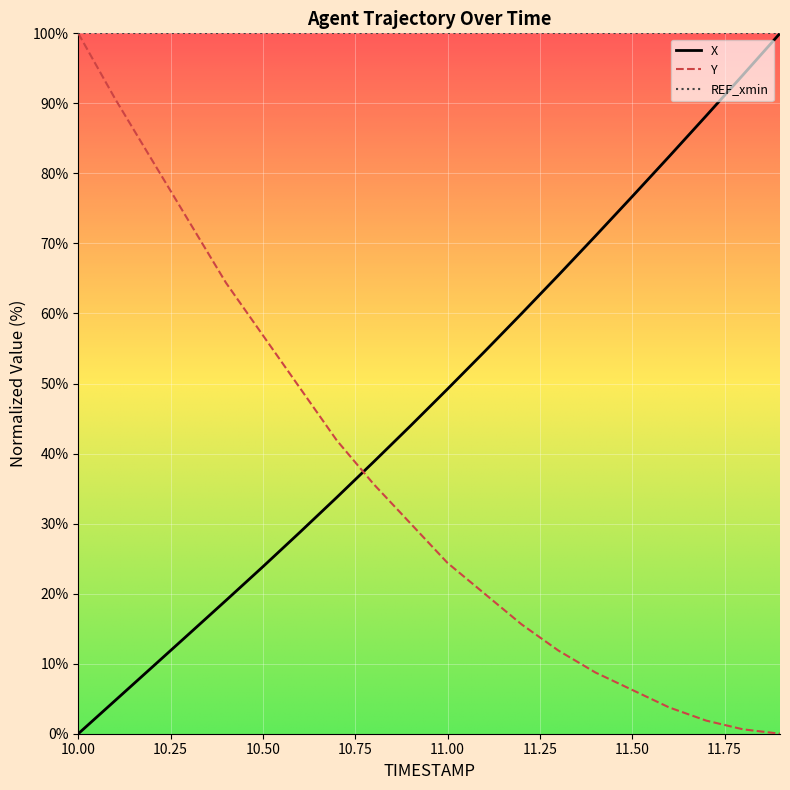

List the series in order of their overall mean, lowest first.

Y, X, REF_xmin